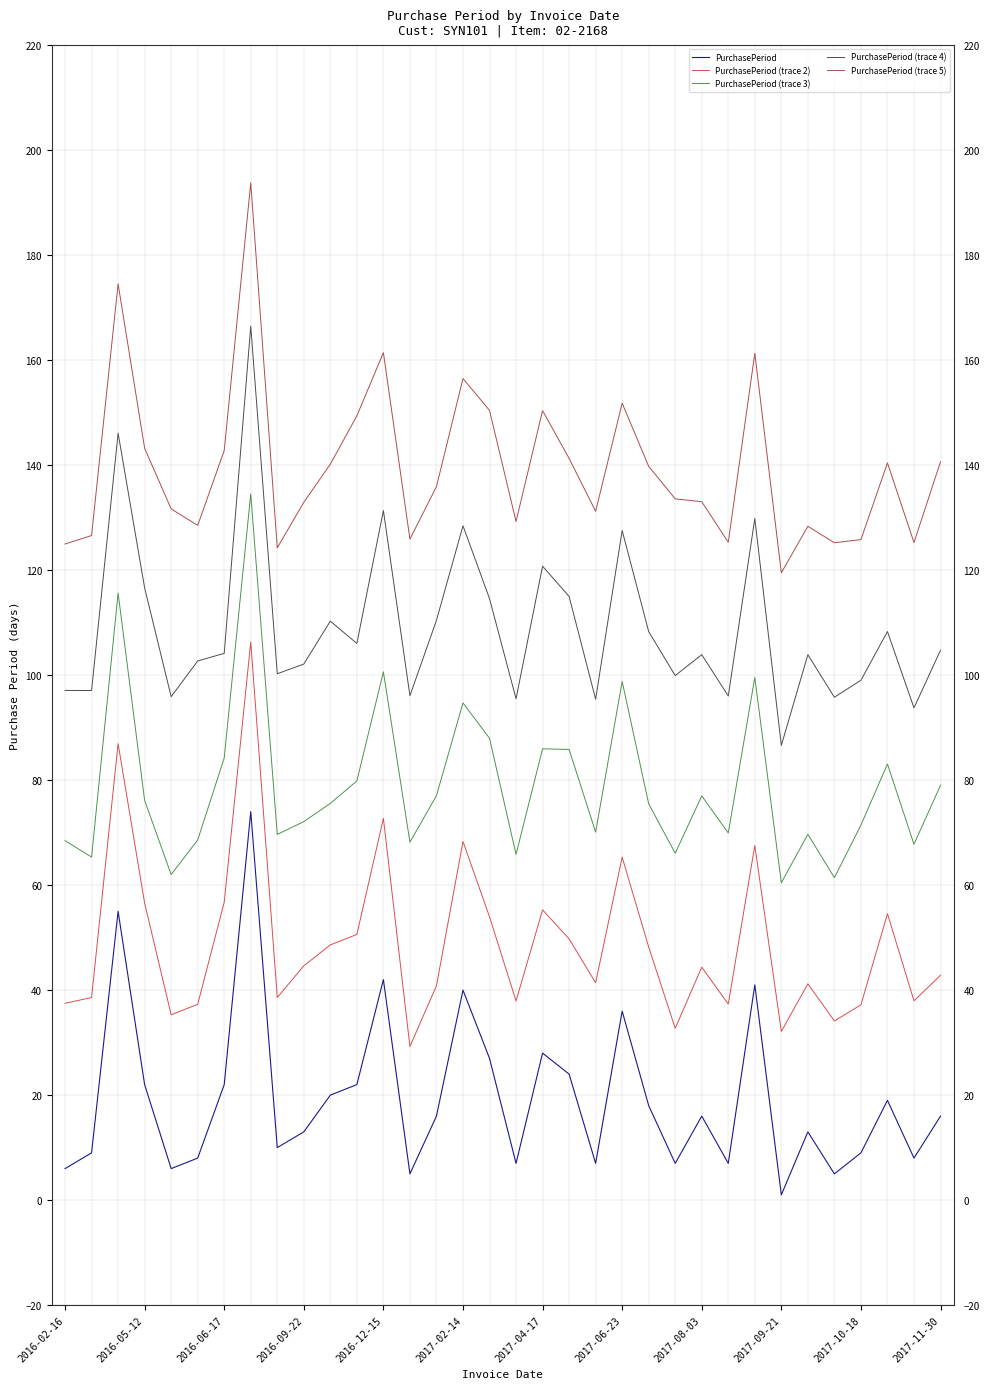

Which series has the largest total across all categories?

PurchasePeriod (trace 5)